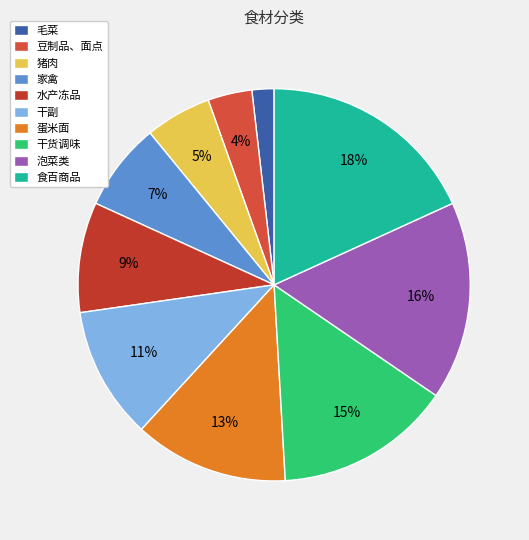

How many slices are in this pie chart?

10